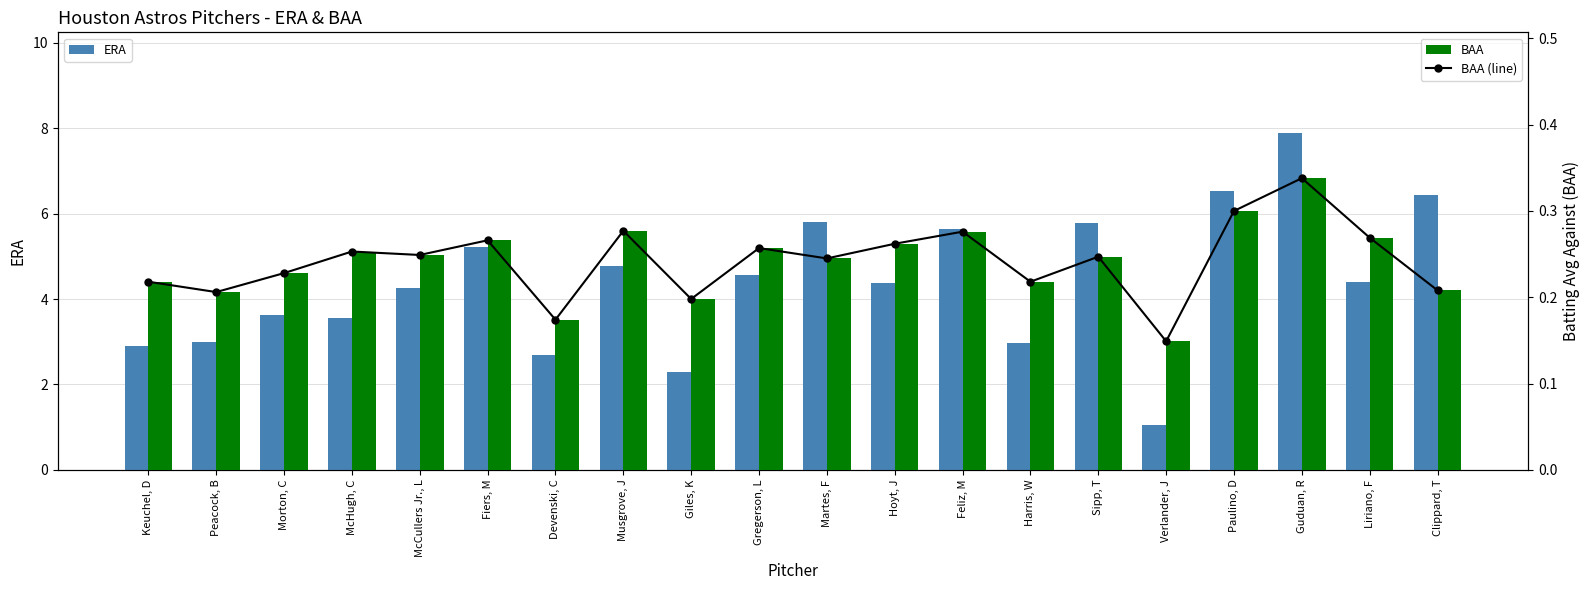

Is it true that ERA equals 12.8 at Guduan, R?

False